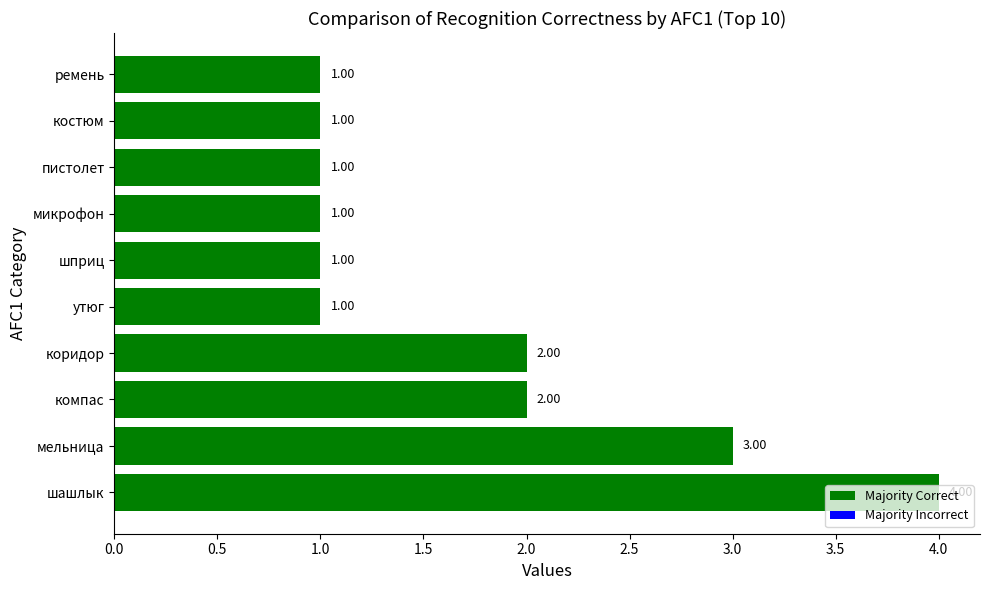

What is the difference between the maximum and minimum values?

3